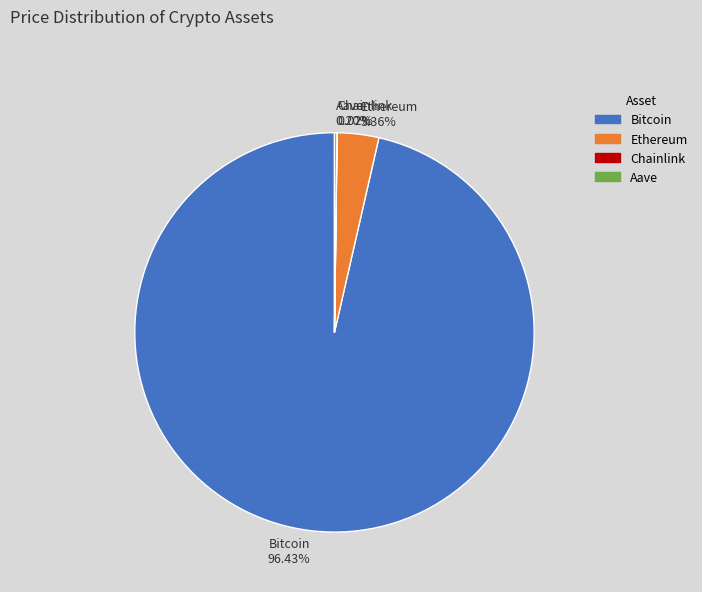

Does any single category account for the majority?

Yes